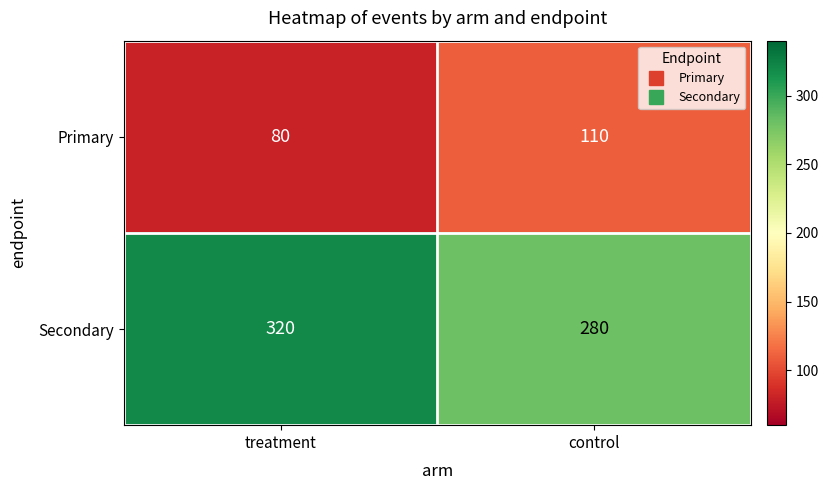

What is the sum of all Primary values?

190